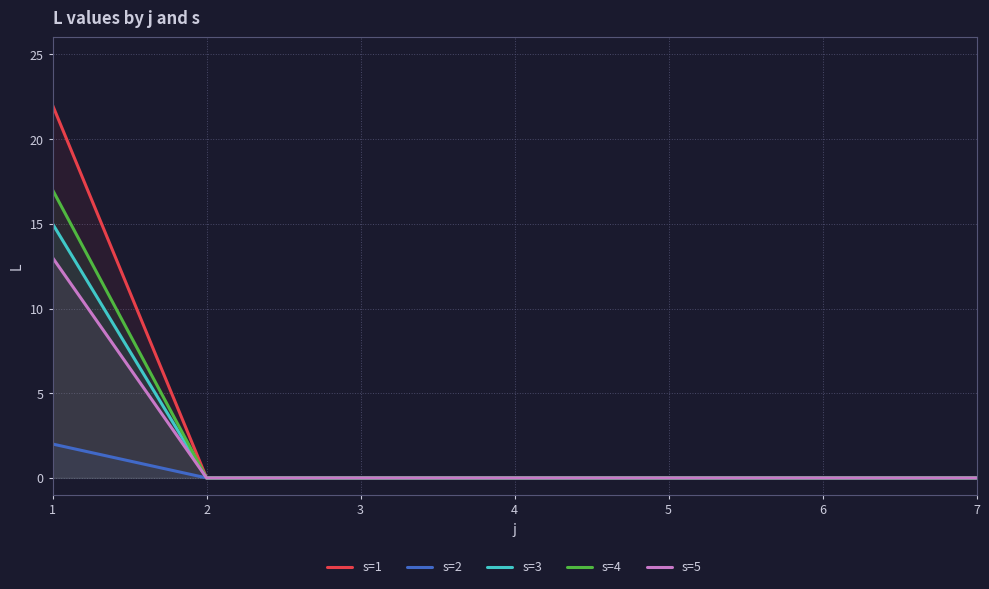

Count the number of data series in this chart.

5